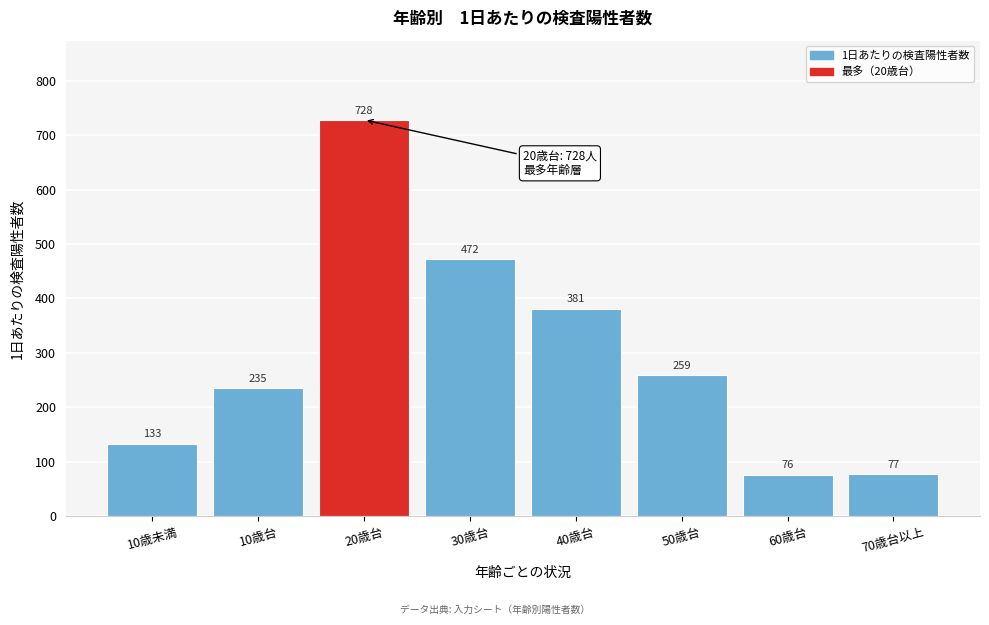

Reading left to right, transcribe all the data shown in this chart.

133	235	728	472	381	259	76	77